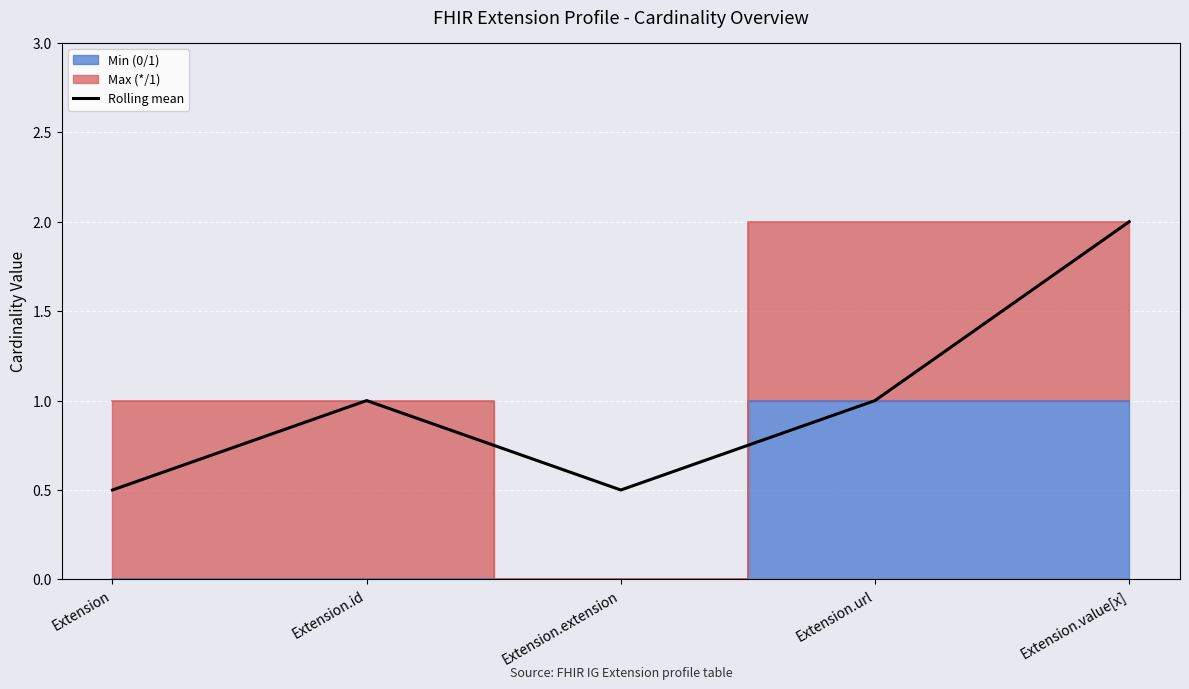

The chart shows a value of 1.0 at Extension.url. True or false?

True